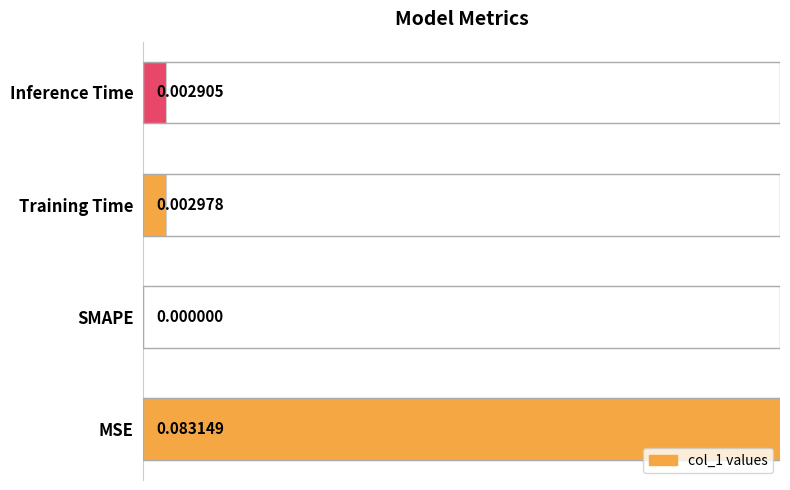

Between Training Time and SMAPE, which is larger?

Training Time